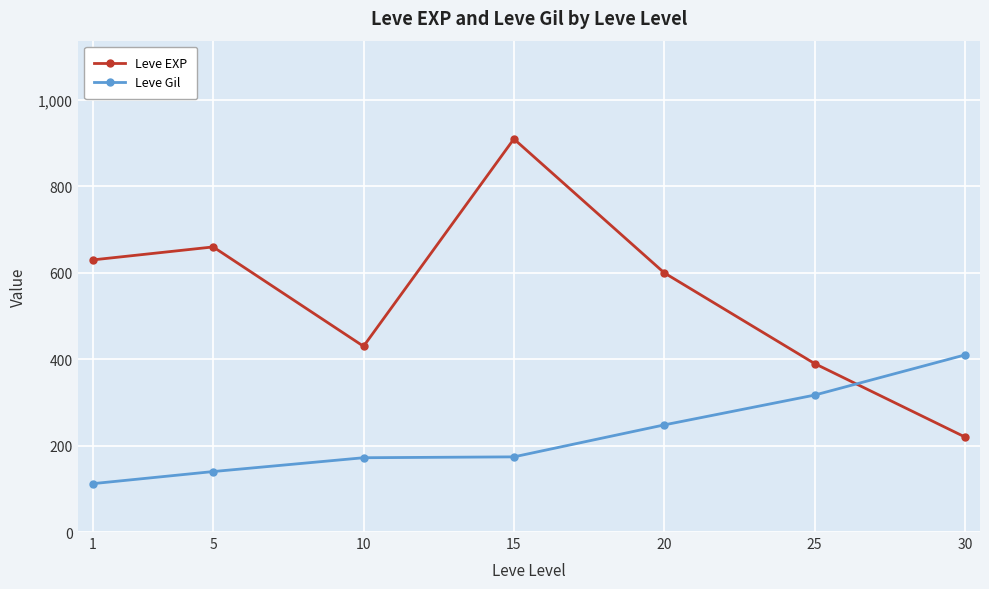

Which series has the widest spread of values?

Leve EXP